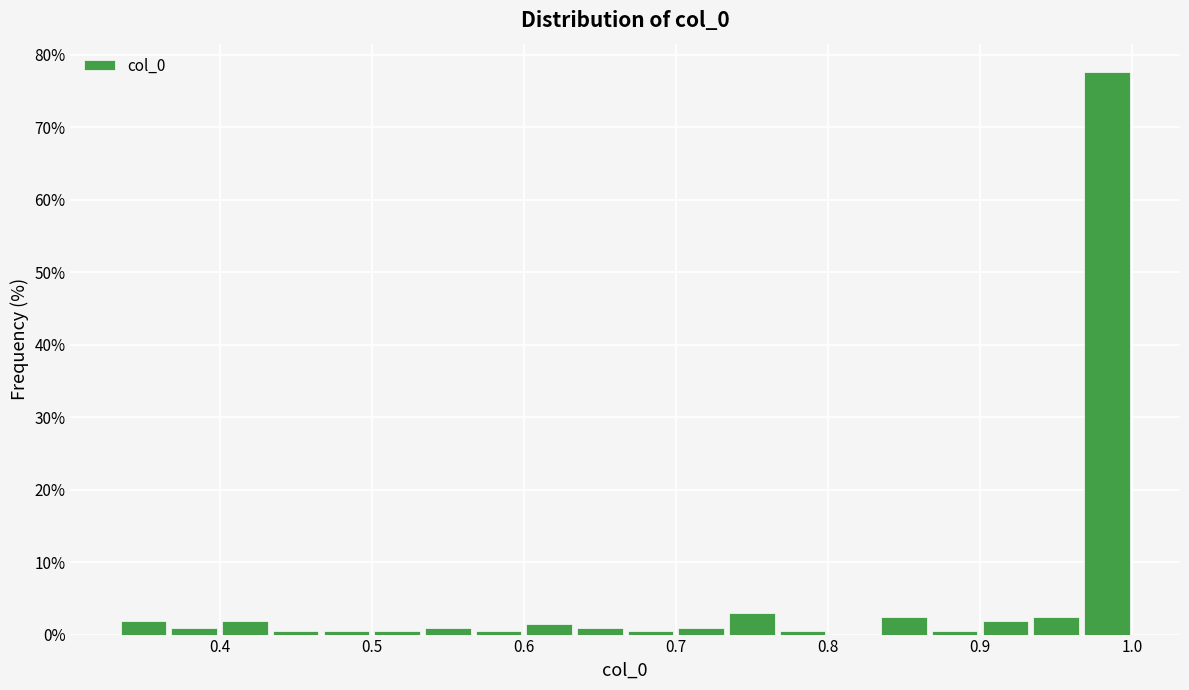

Read against the x-axis, roughly where is the centre of the tallest bar?

0.98